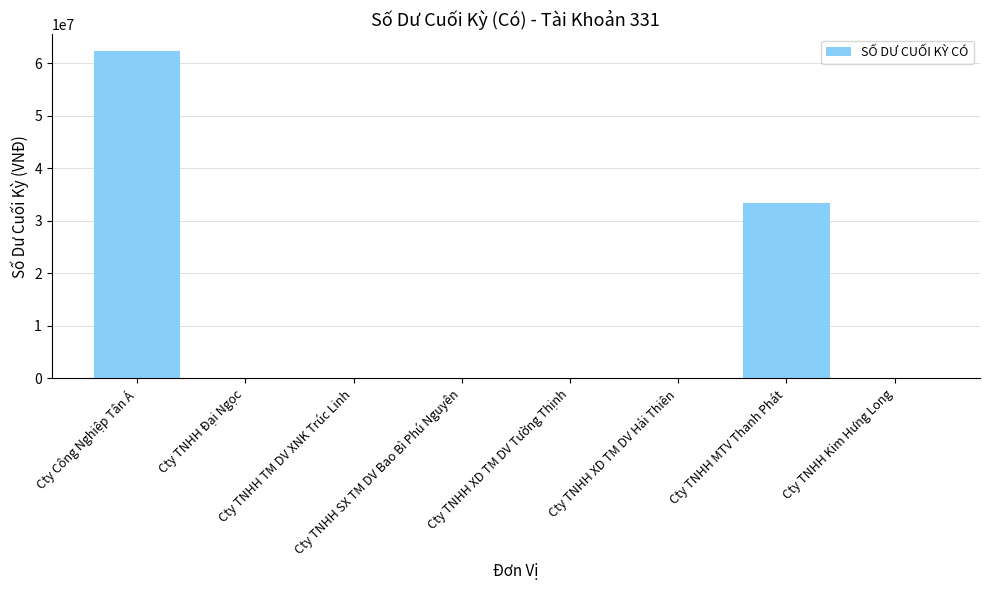

How many values exceed 0?

2